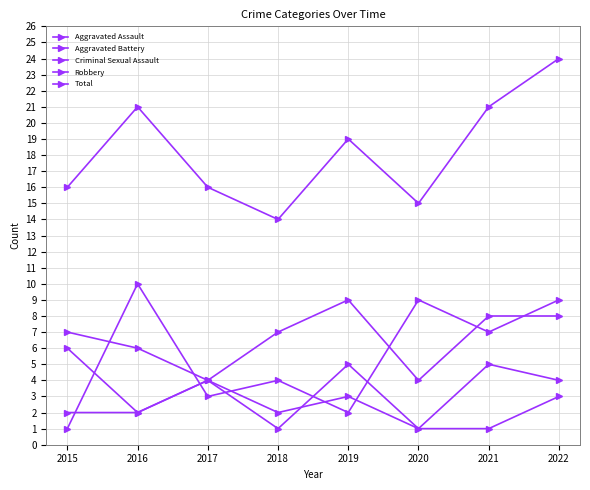

What is the minimum value for Criminal Sexual Assault?

1